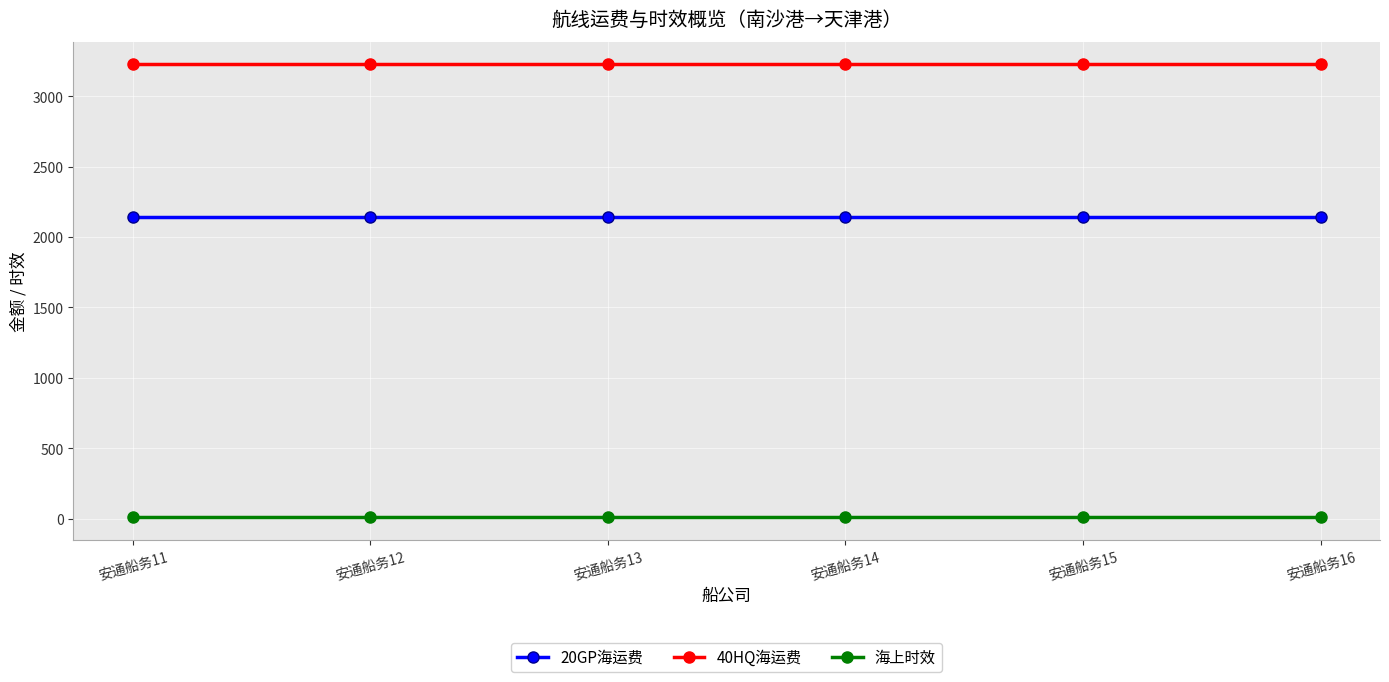

The value of 40HQ海运费 at 安通船务14 is 3225. True or false?

True